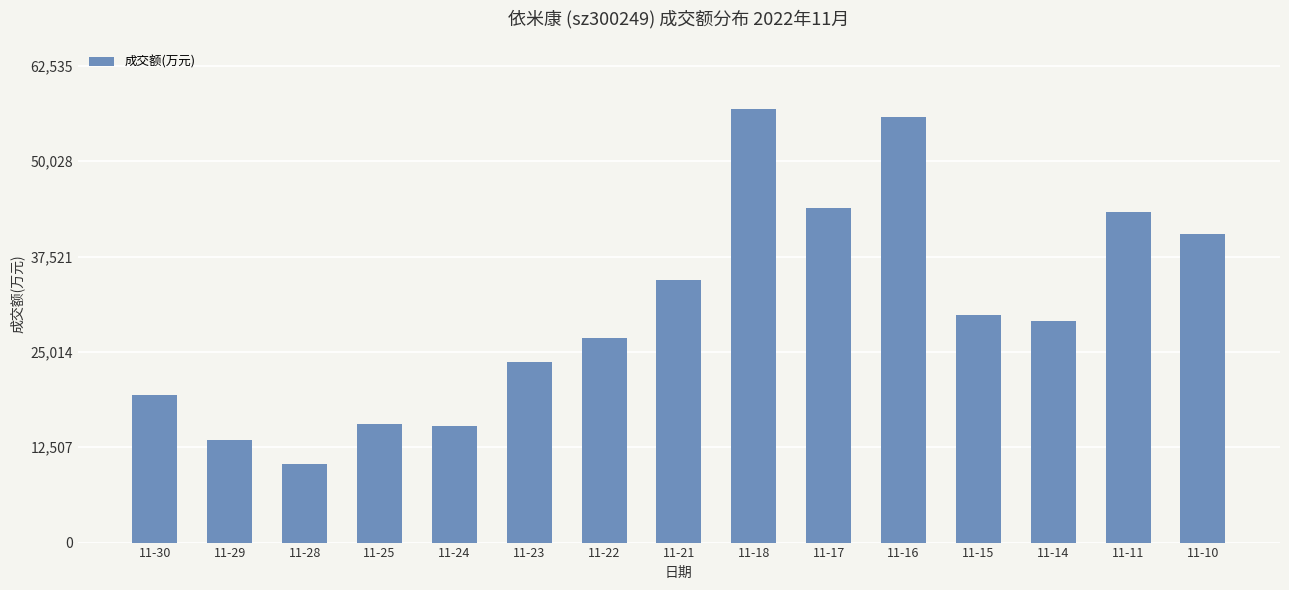

Are the bars grouped side by side (vs. stacked)?

No